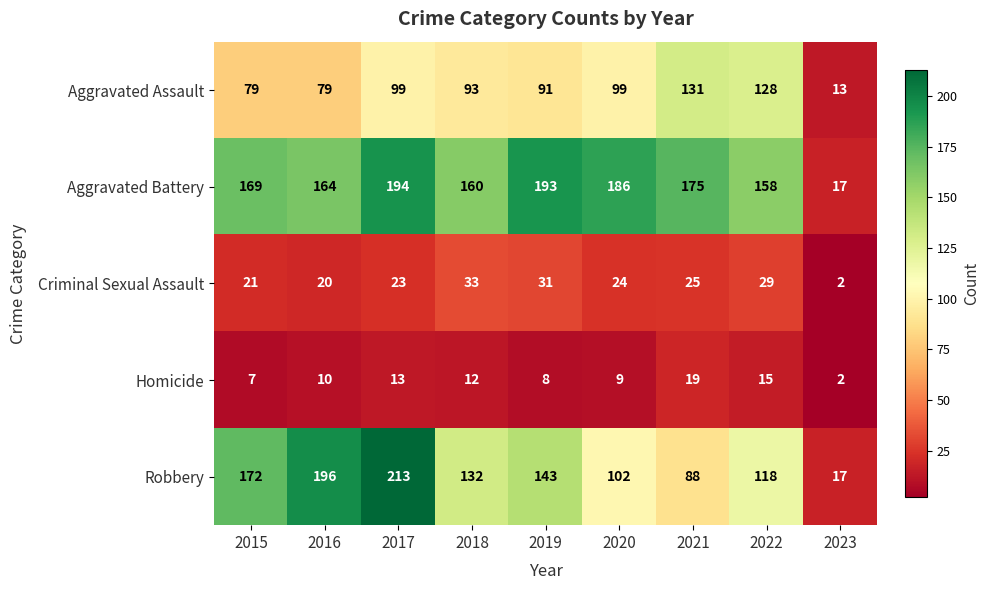

The value of Aggravated Assault at 2016 is 120. True or false?

False